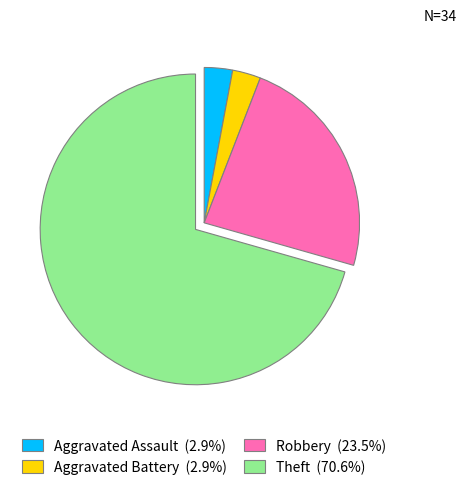

Which category has the biggest portion of the pie?

Theft